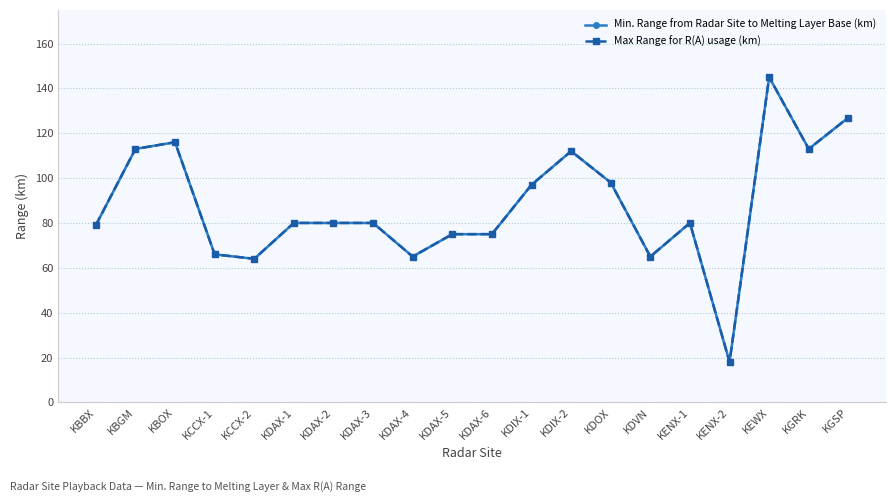

Does the chart have visible grid lines?

Yes